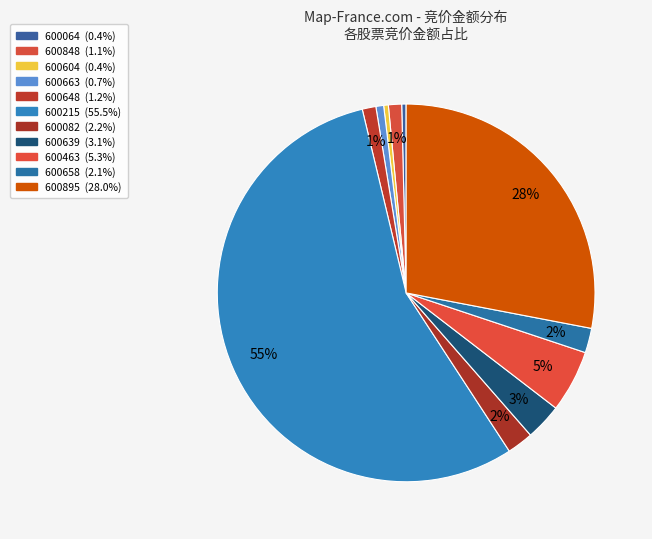

To the nearest percent, what is the average slice percentage?

9%